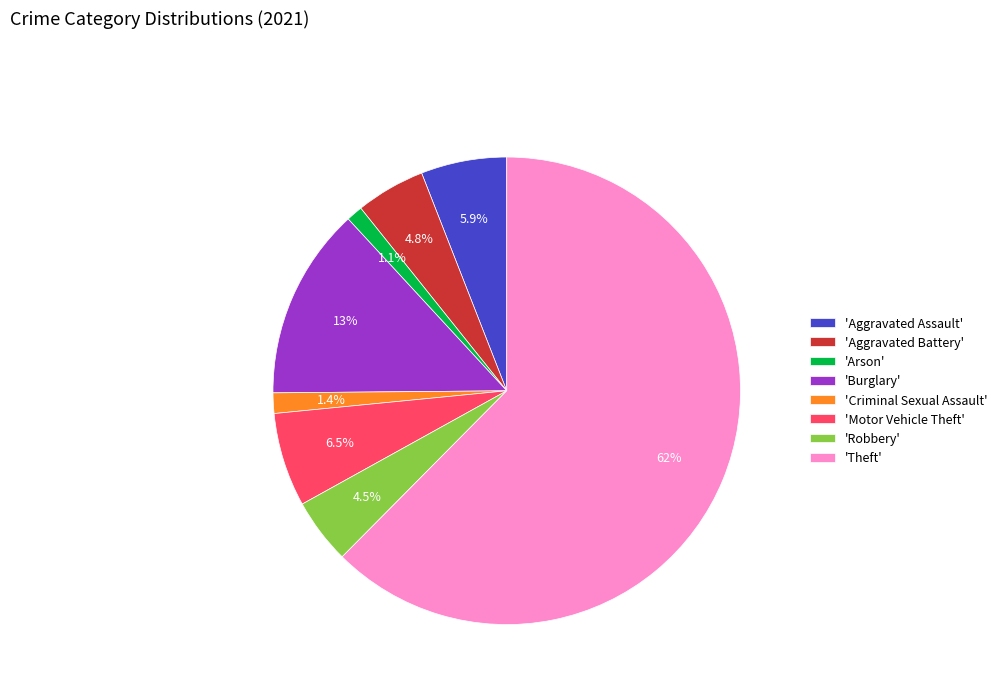

Is 'Burglary' the majority of the pie?

No